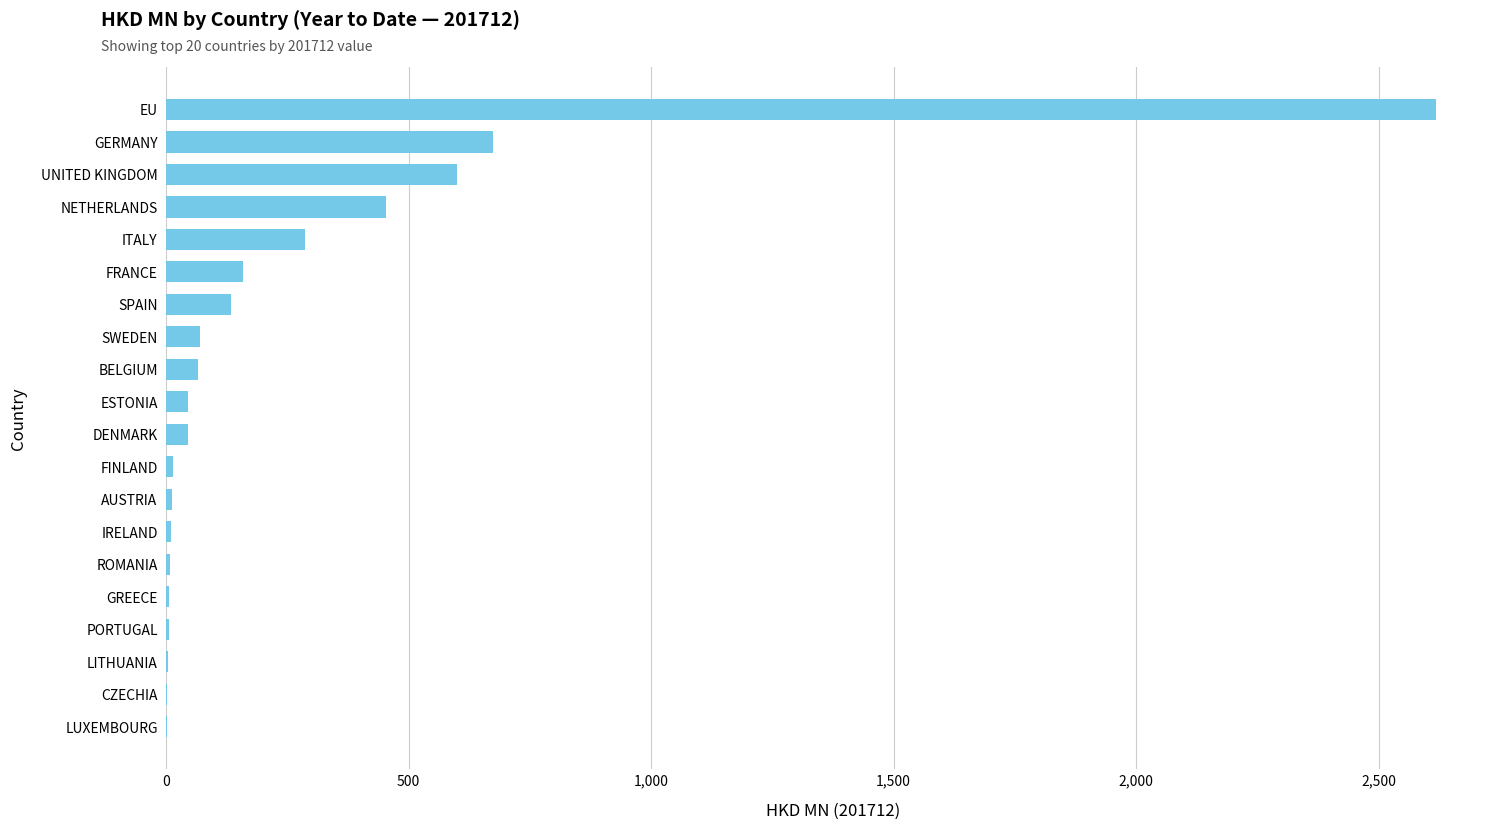

What is the change in value from GERMANY to FRANCE?

-515.4